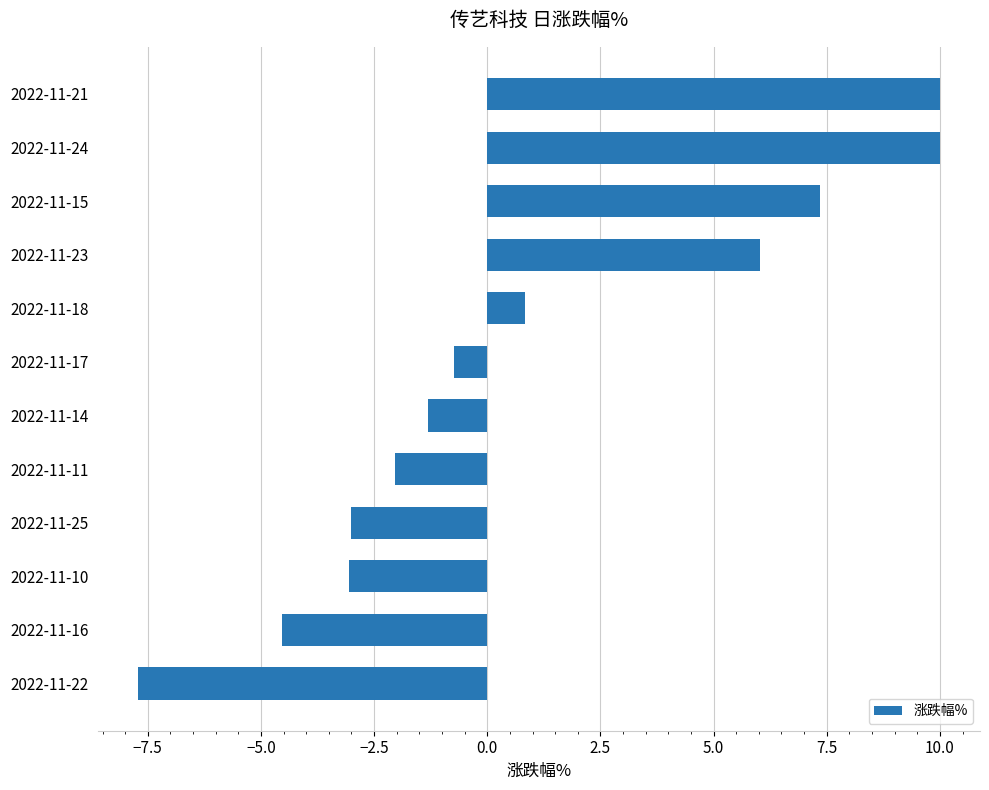

How many values are below 0?

7